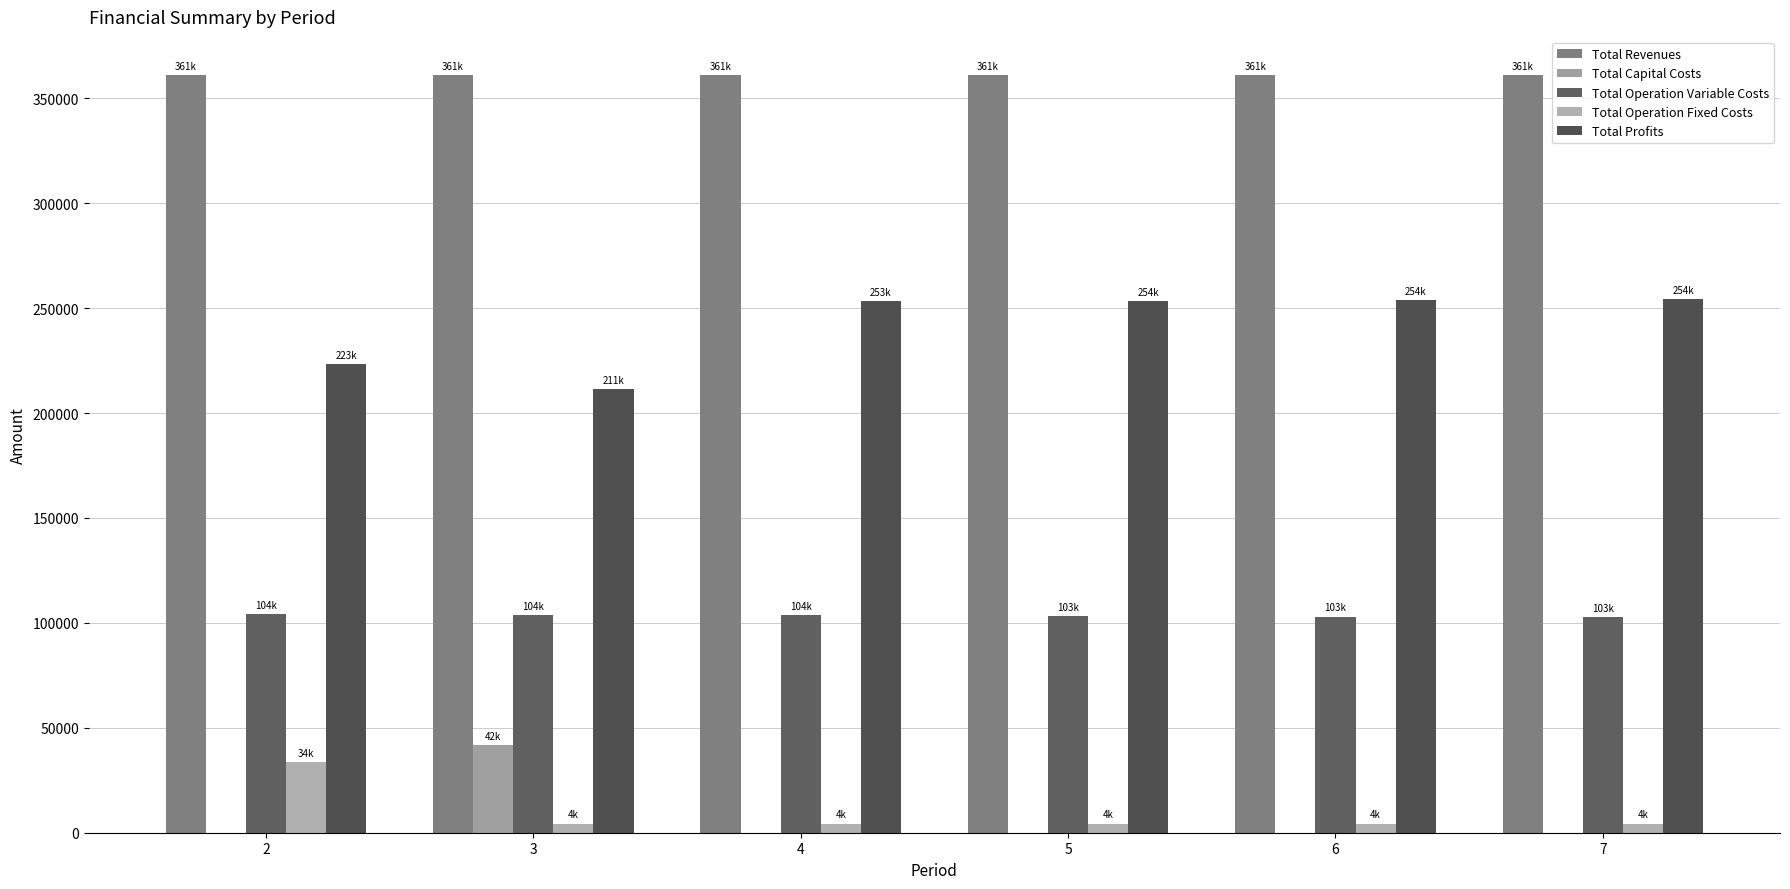

Between 5 and 4, which is larger?

5